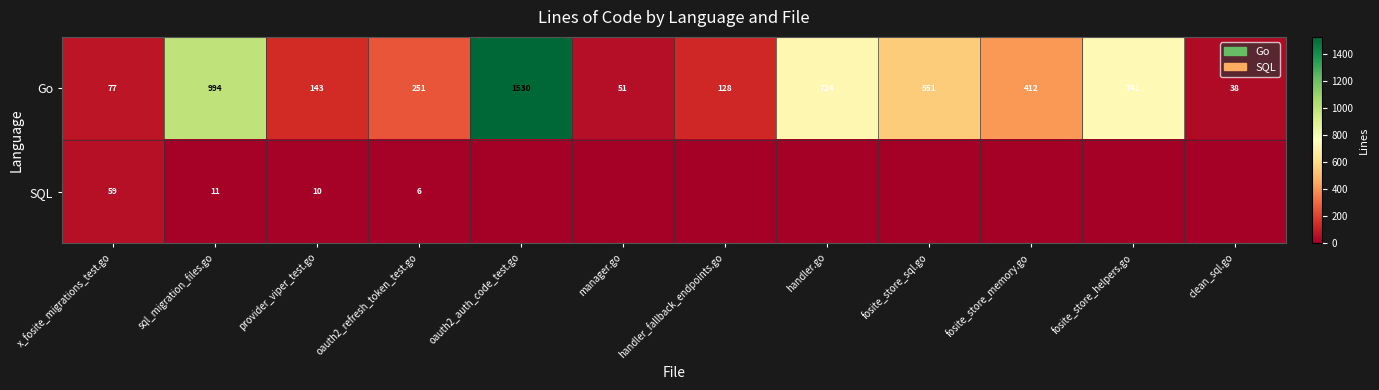

List the labels in order of Go value, smallest first.

clean_sql.go, manager.go, x_fosite_migrations_test.go, handler_fallback_endpoints.go, provider_viper_test.go, oauth2_refresh_token_test.go, fosite_store_memory.go, fosite_store_sql.go, handler.go, fosite_store_helpers.go, sql_migration_files.go, oauth2_auth_code_test.go